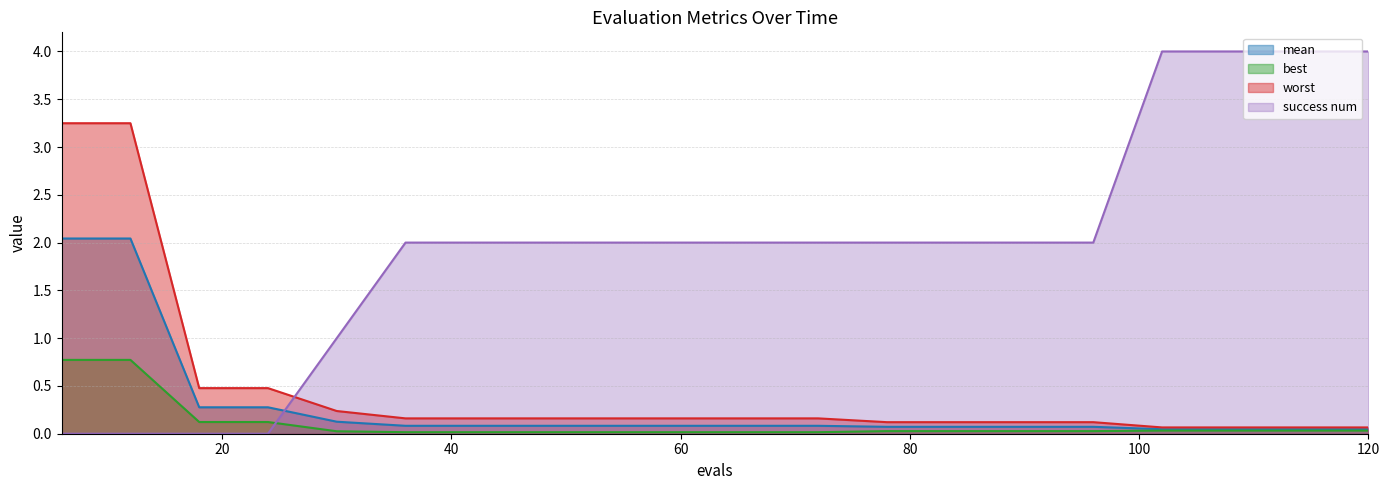

Which series has the widest spread of values?

success num